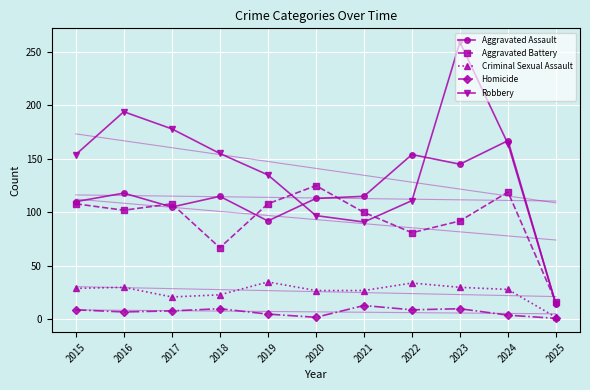

The value of Aggravated Battery at 2025 is 24. True or false?

False